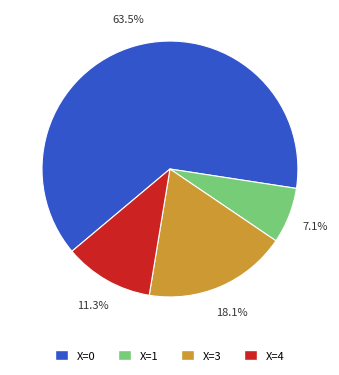

Count the number of slices in the pie.

4